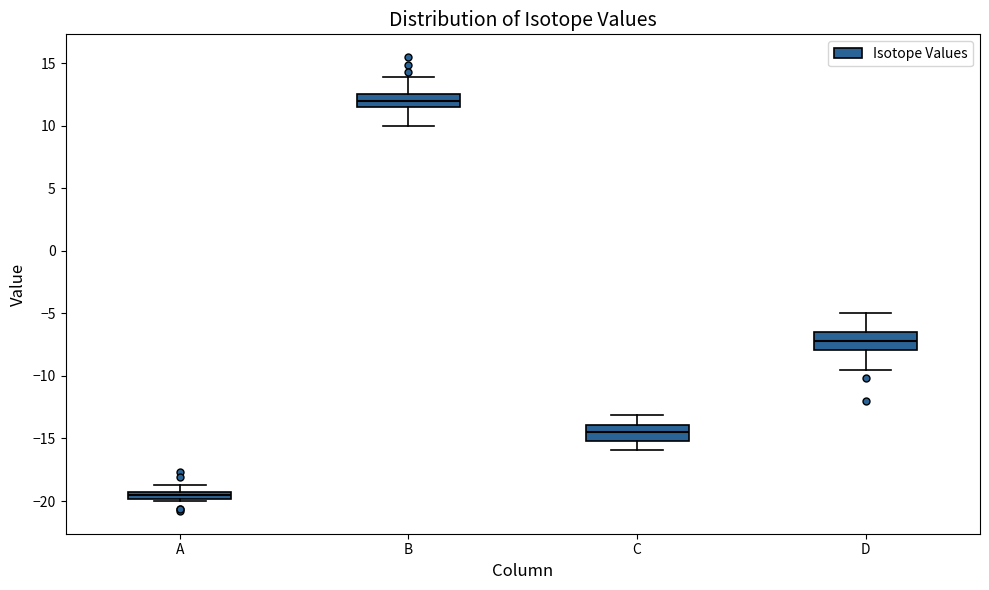

Where is the lower edge of the box for A on the y-axis? The values are not printed on the chart, so give them approximately, as read against the axis.

-20.0